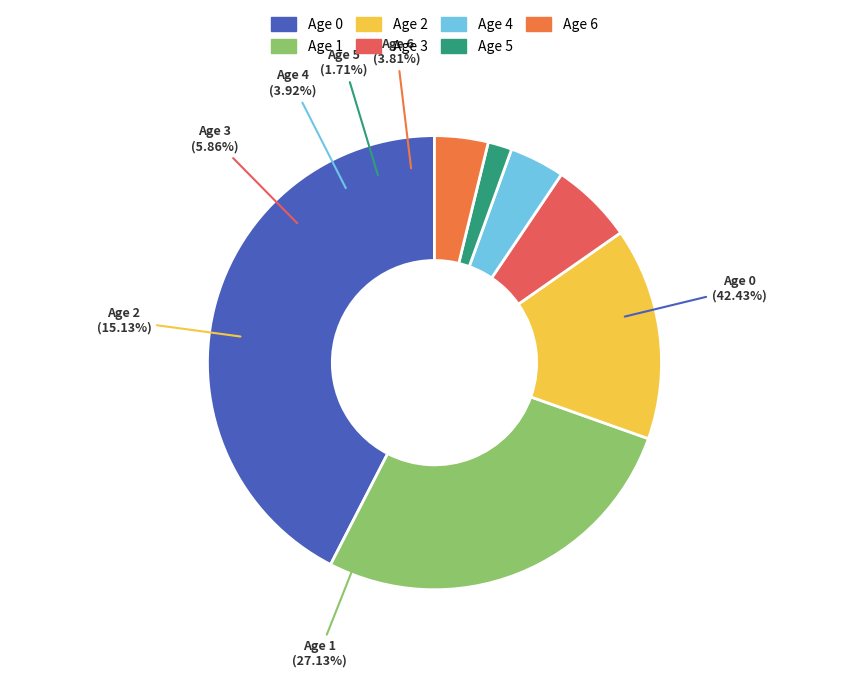

How many slices are in this pie chart?

7